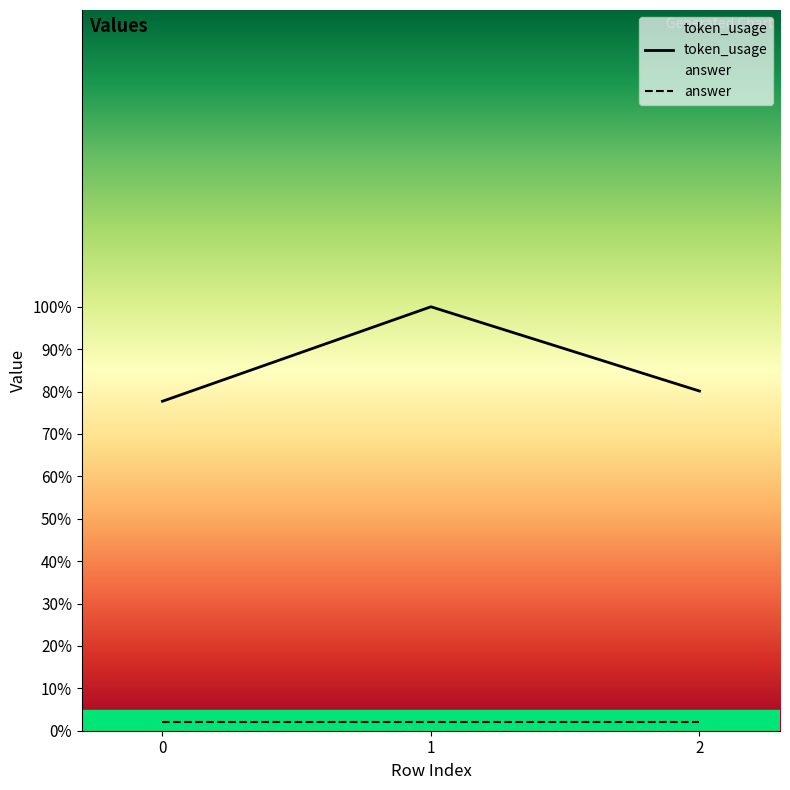

What is the value of the 1st point from the left?

77.7